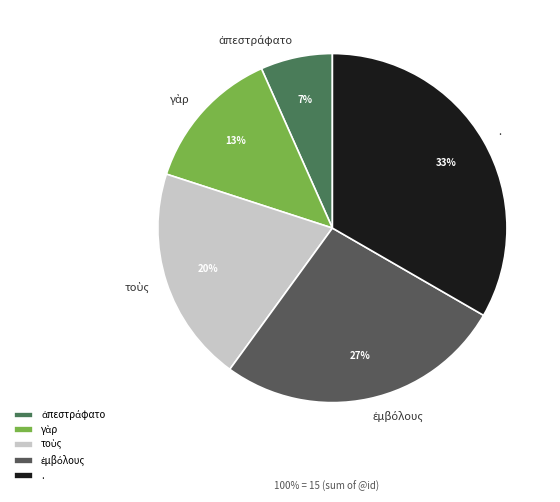

Count the number of slices in the pie.

5